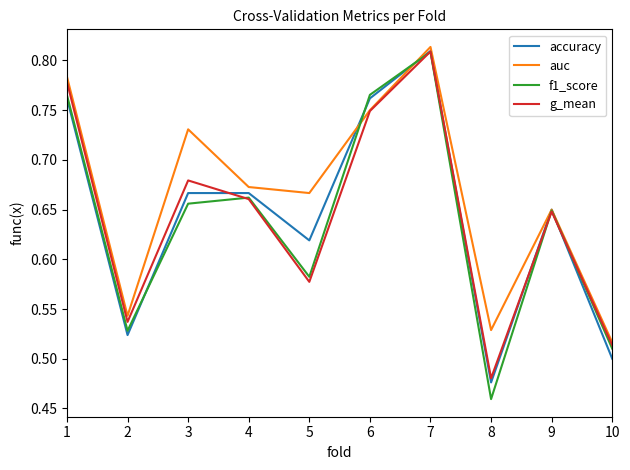

Is the value of g_mean at 10 greater than the value of accuracy at 7?

No